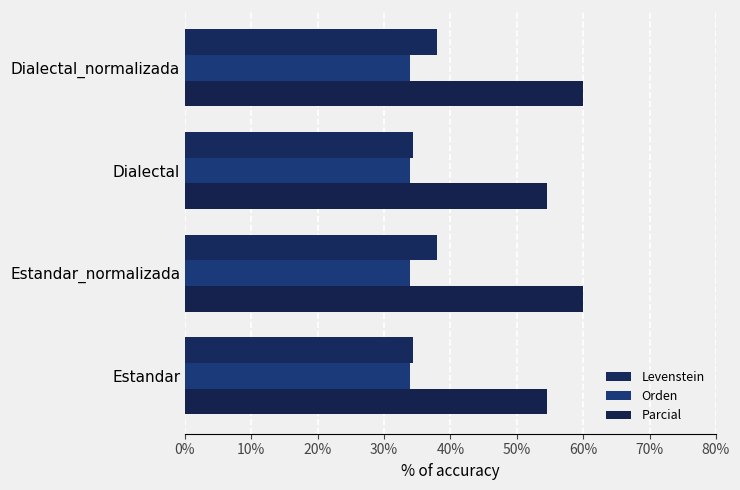

How many data points does each series have?

4